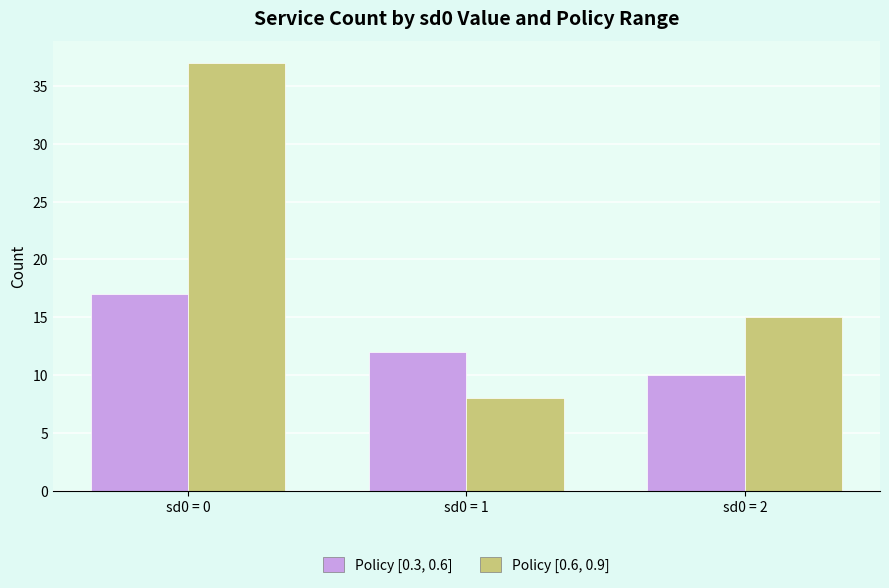

Which series has the widest spread of values?

Policy [0.6, 0.9]